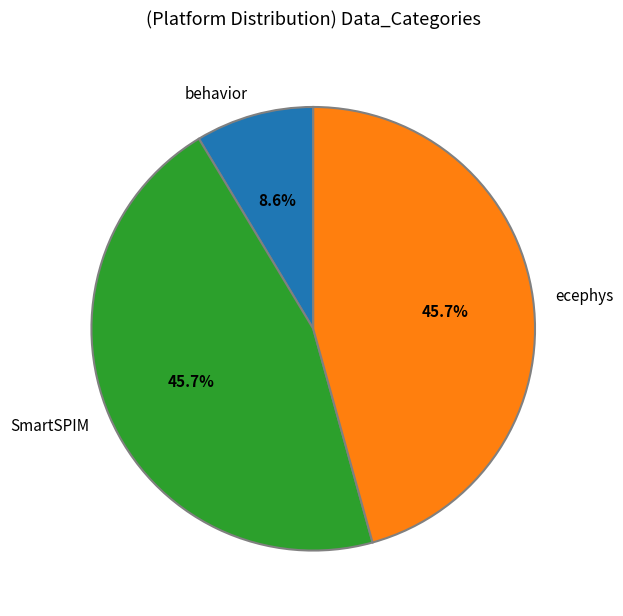

How many segments does this pie chart have?

3